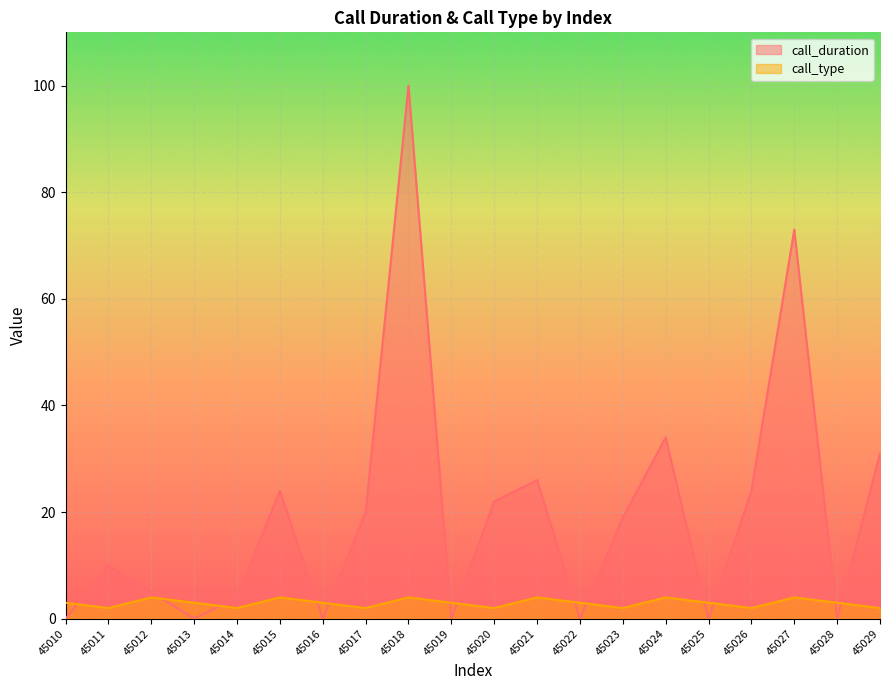

What value does the call_duration series have at 45029, to the nearest 50?

50